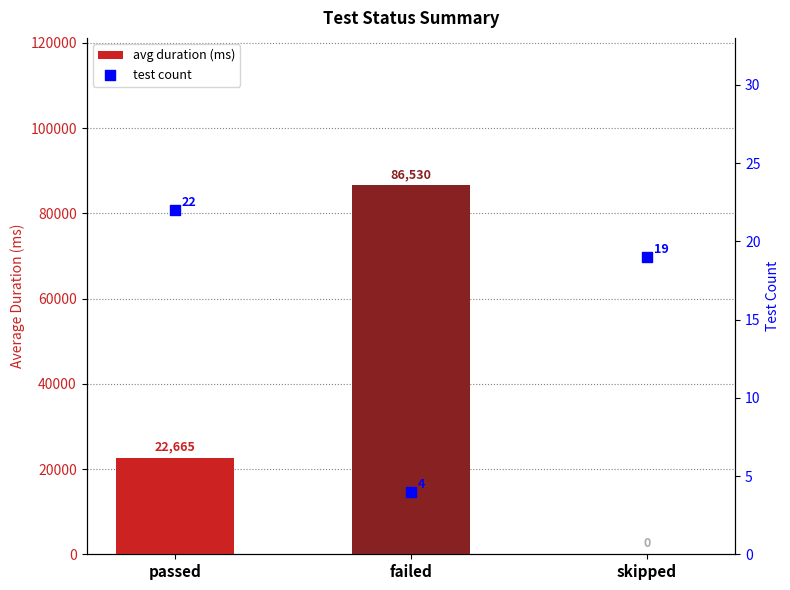

Which series has the largest total across all categories?

avg duration (ms)